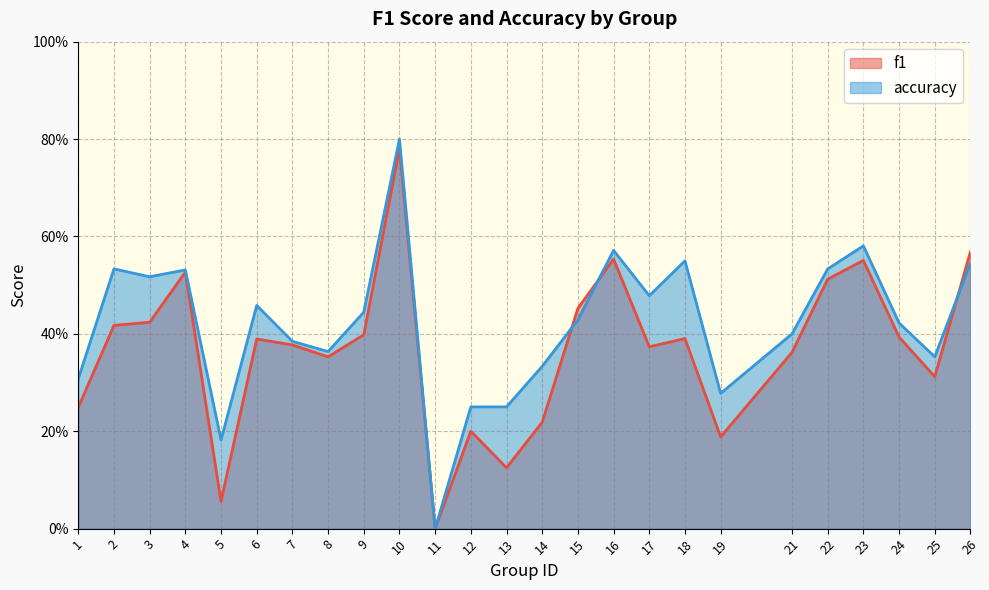

How many values in accuracy are above zero?

24